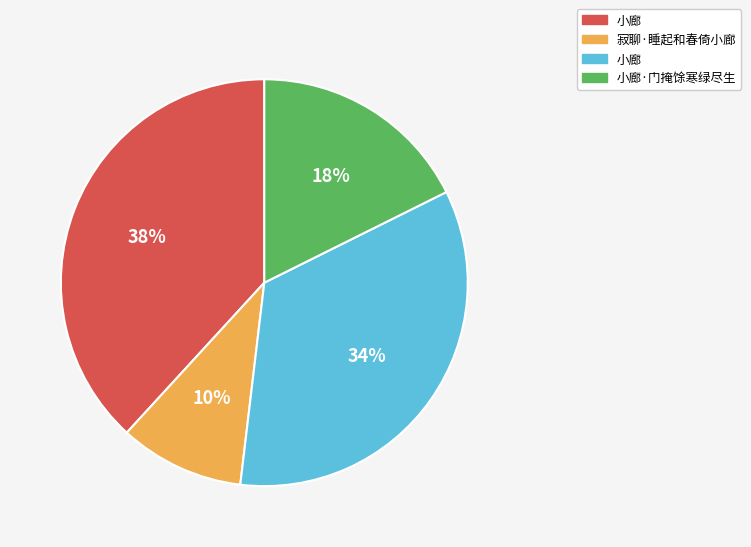

To the nearest percent, what is the average slice percentage?

25%